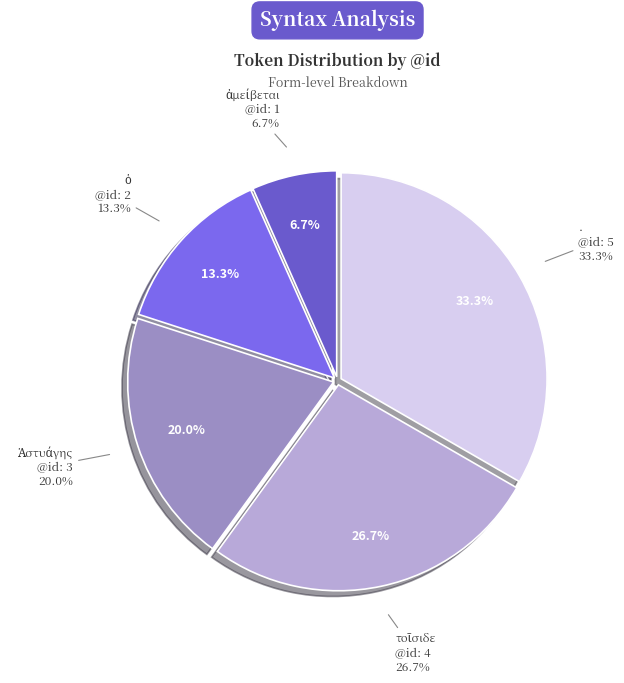

Between τοῖσιδε and ὁ, which is larger?

τοῖσιδε